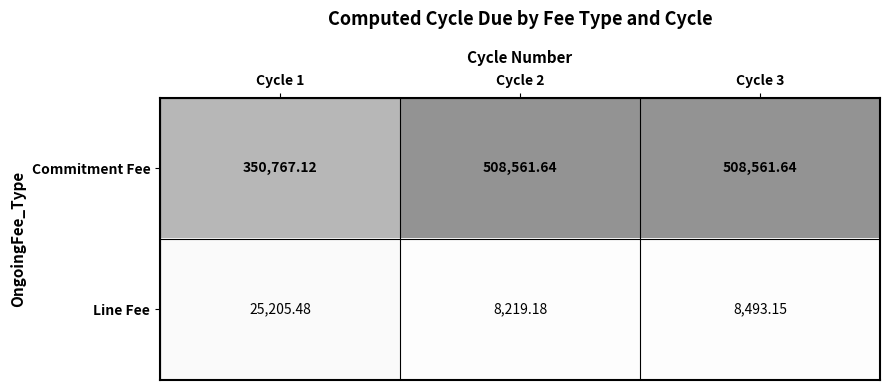

Is the value of Commitment Fee at Cycle 2 greater than the value of Line Fee at Cycle 3?

Yes